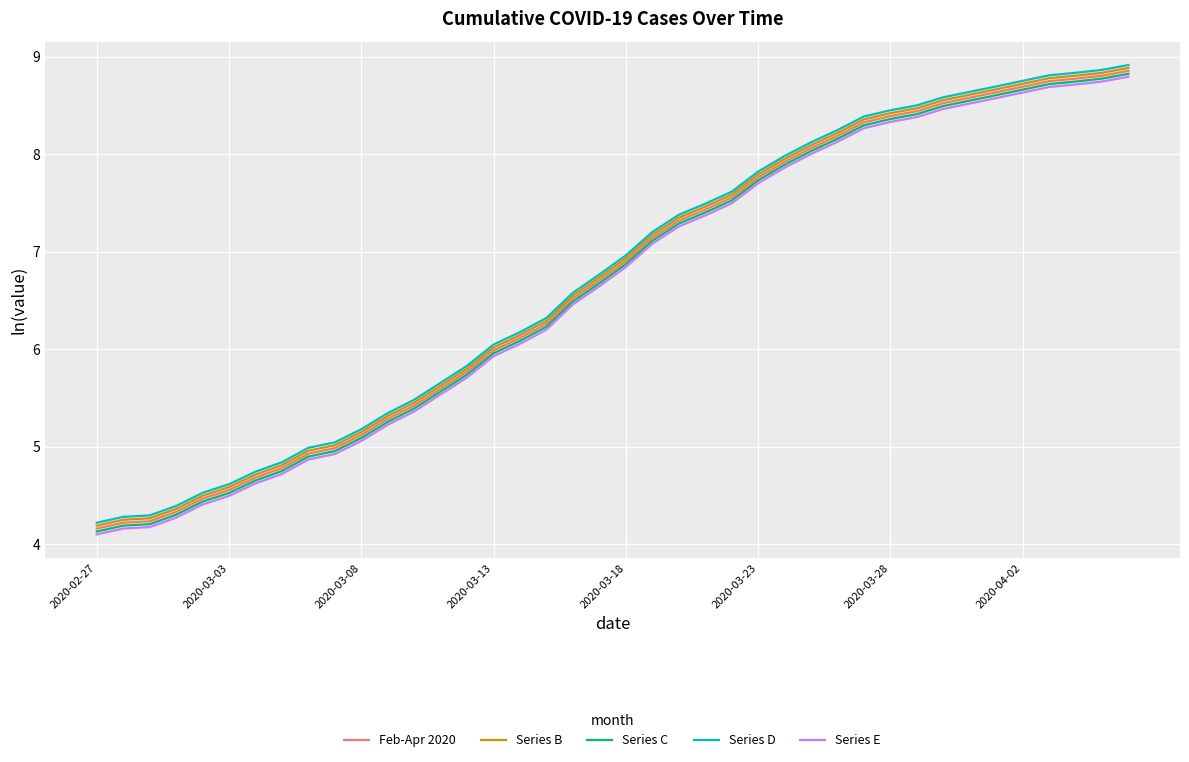

True or false: Series D and Series C intersect in this chart.

False